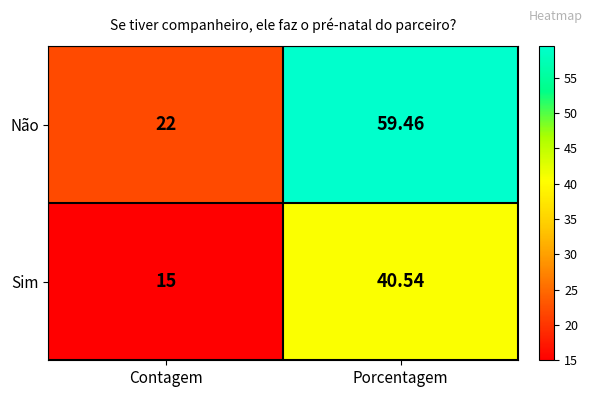

Between Contagem and Porcentagem, which series saw the biggest shift?

Não